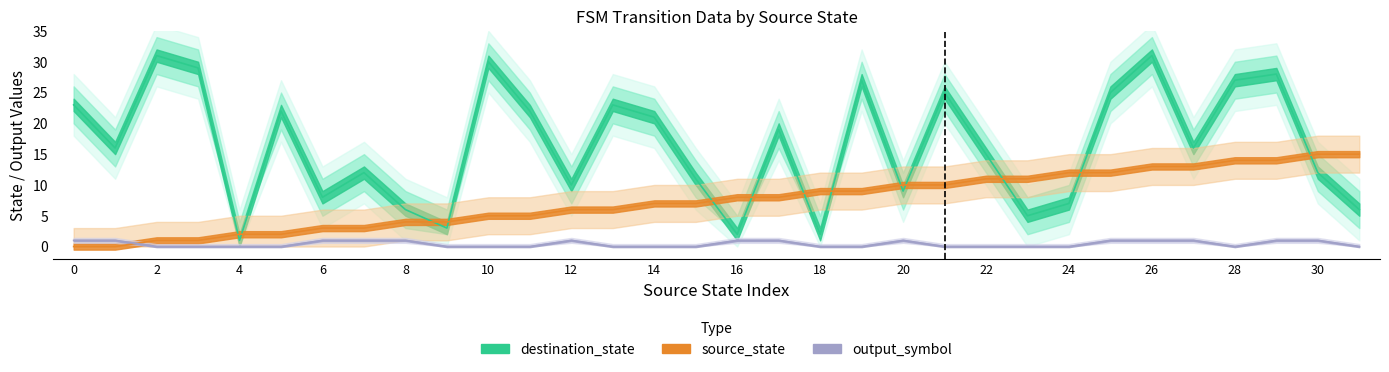

At how many categories does at least one series exceed 17?

15